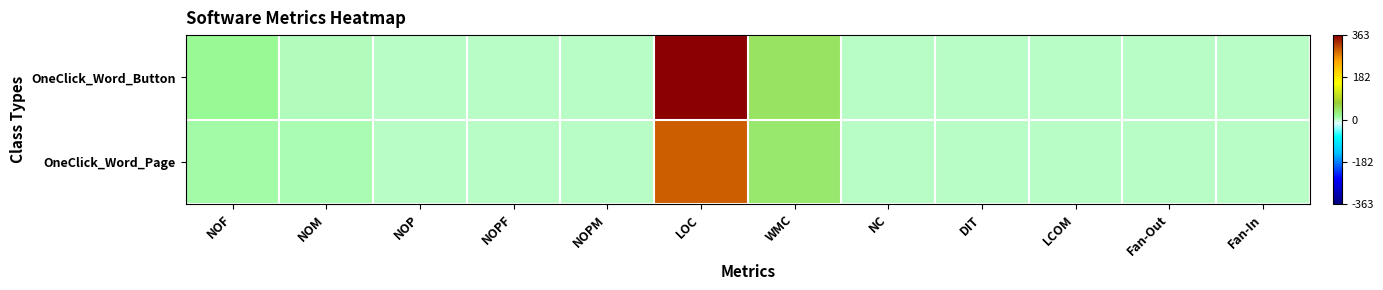

Reading left to right, list all the values displayed in this chart.

OneClick_Word_Button: NOF=15	NOM=4	NOP=0	NOPF=0	NOPM=0	LOC=363	WMC=44	NC=0	DIT=0	LCOM=0	Fan-Out=0	Fan-In=0
OneClick_Word_Page: NOF=11	NOM=6	NOP=0	NOPF=0	NOPM=0	LOC=298	WMC=39	NC=0	DIT=0	LCOM=0	Fan-Out=0	Fan-In=0